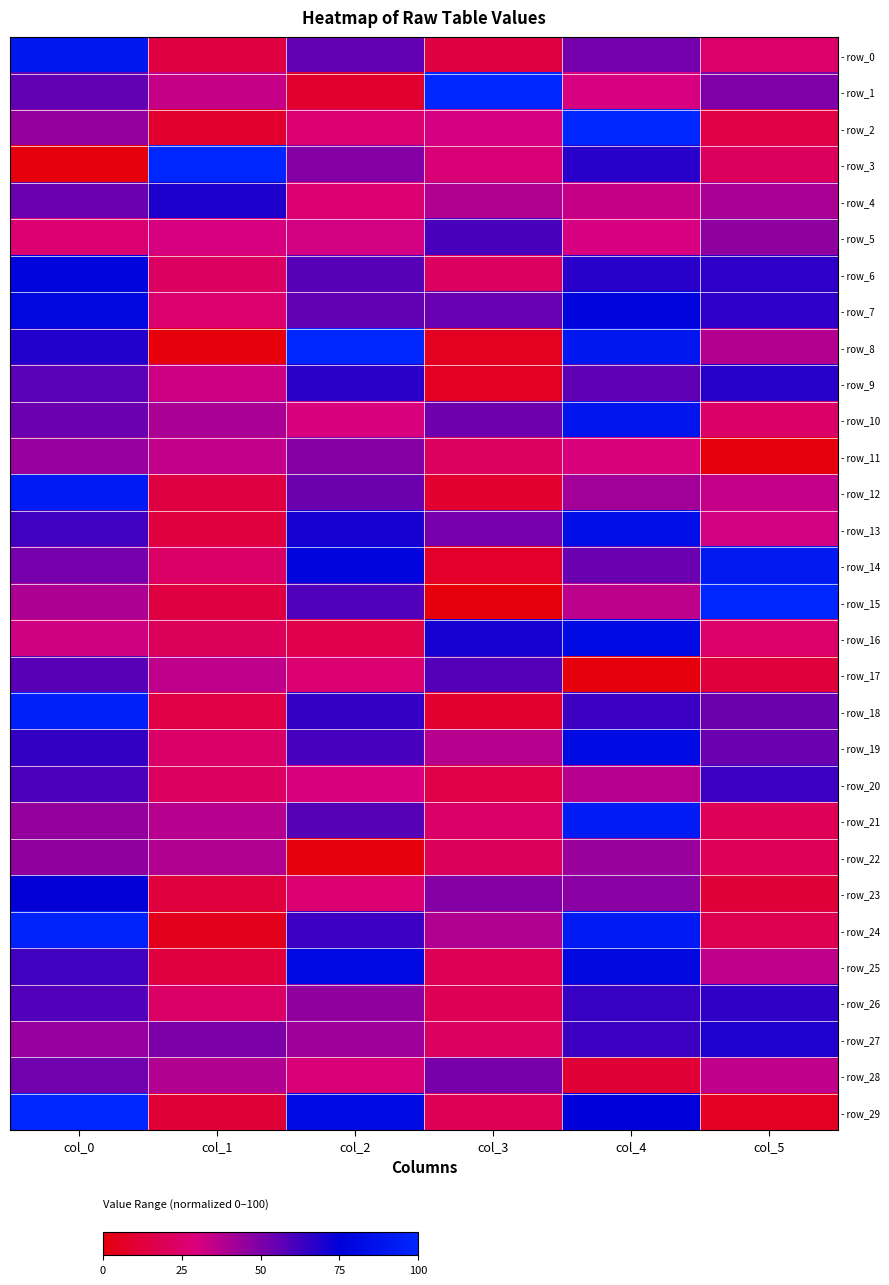

Count the number of categories in the chart.

6